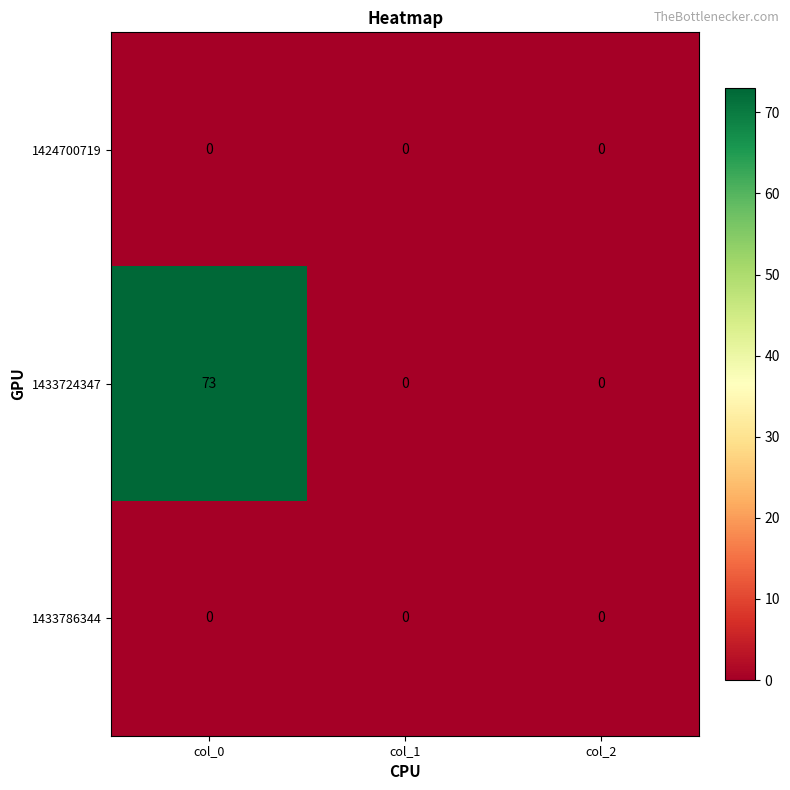

True or false: 1424700719 has a value of 0 at col_1.

True